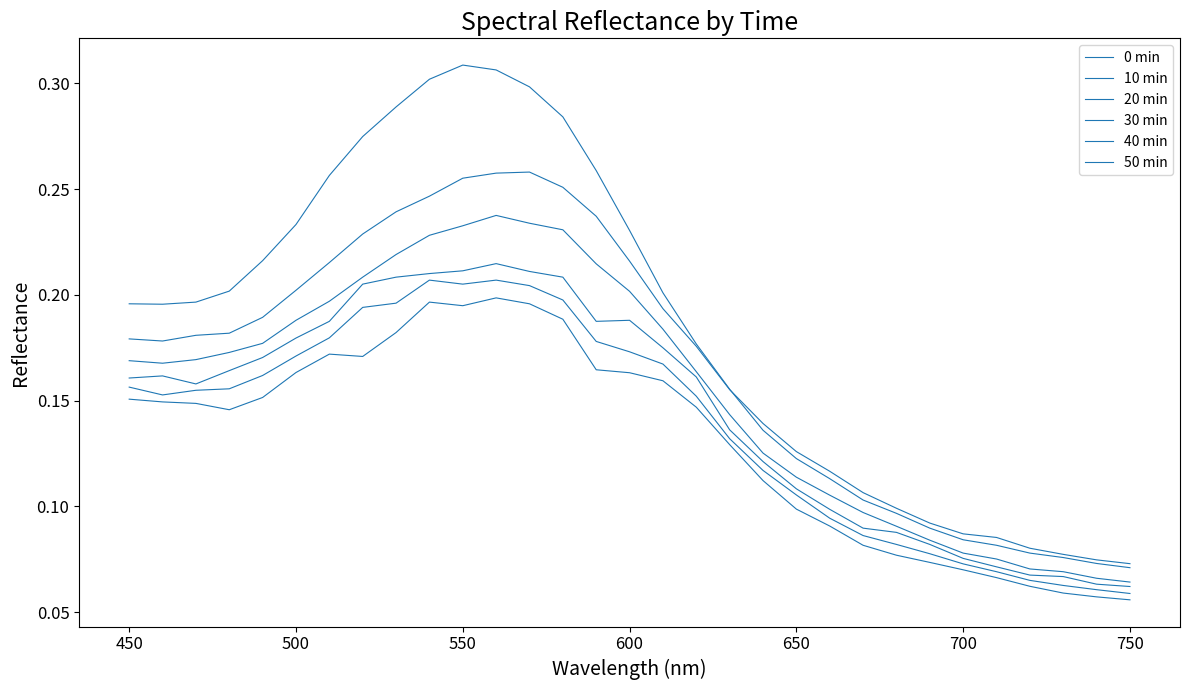

Which series has the largest range (max minus min)?

0 min